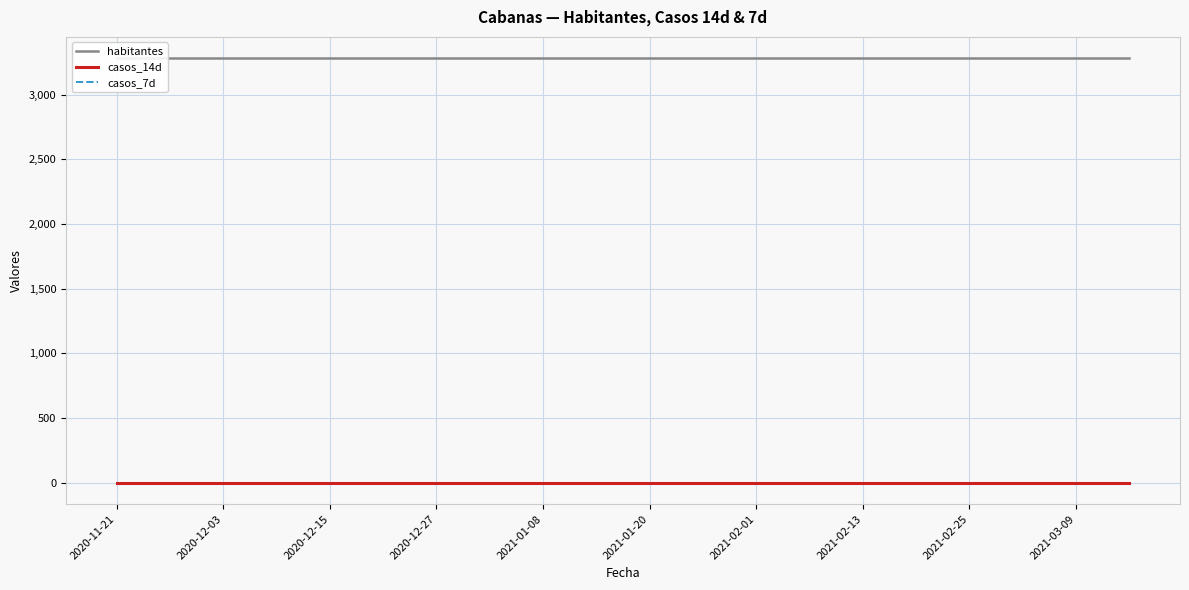

Does the chart display data point markers on the line(s)?

No